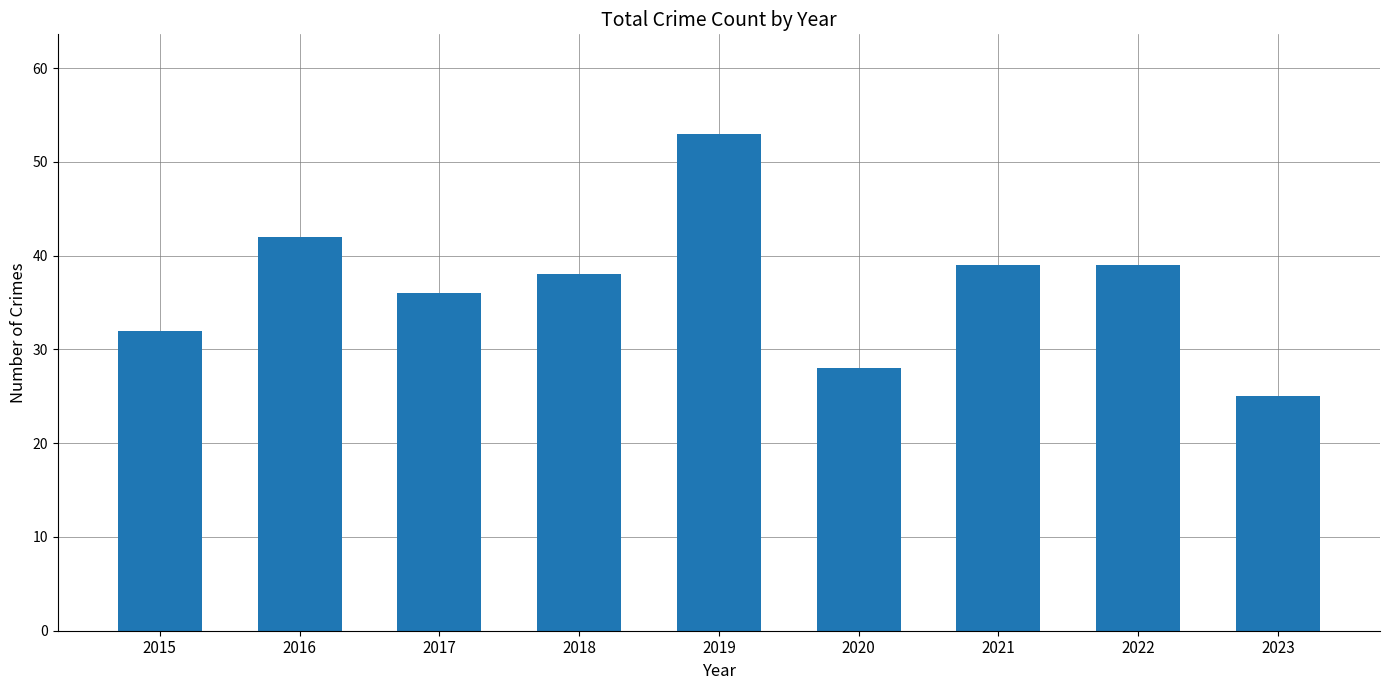

What is the change in value from 2019 to 2022?

-14